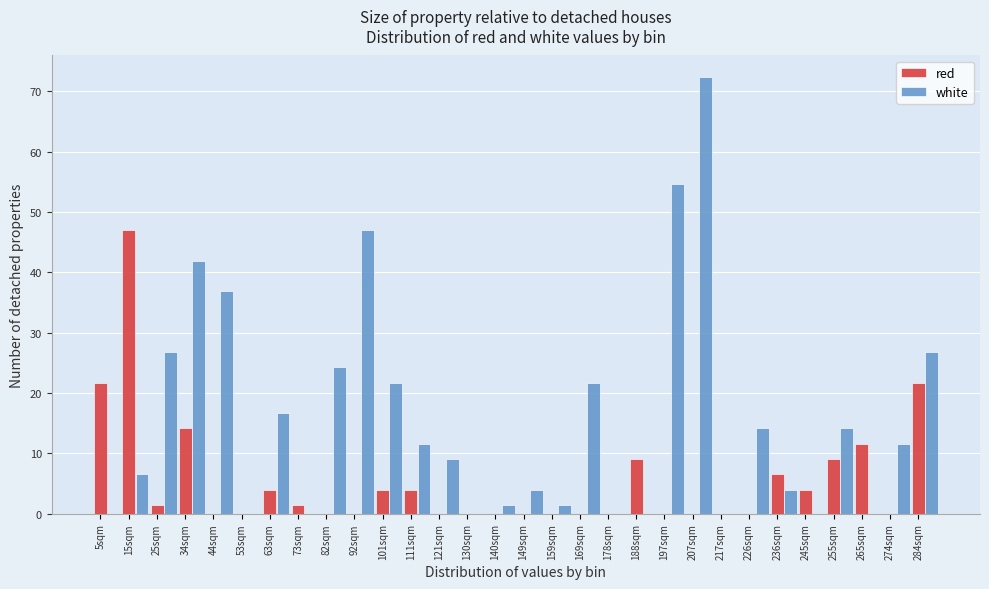

The white series shows 37.0 at 25sqm. True or false?

False